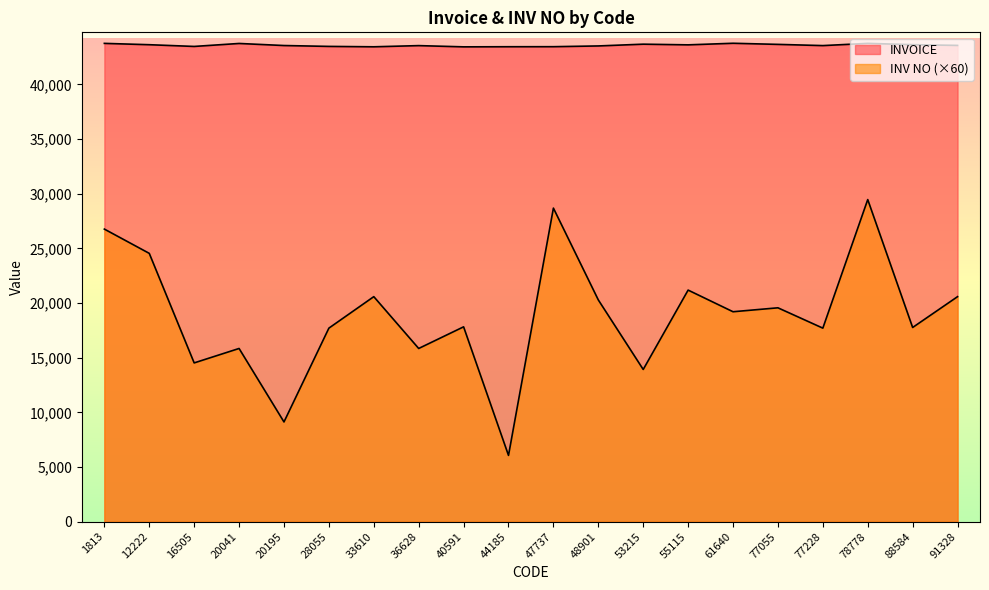

List the labels in order of INVOICE value, largest first.

61640, 1813, 78778, 20041, 53215, 77055, 88584, 12222, 55115, 91328, 20195, 77228, 36628, 48901, 28055, 16505, 47737, 44185, 33610, 40591